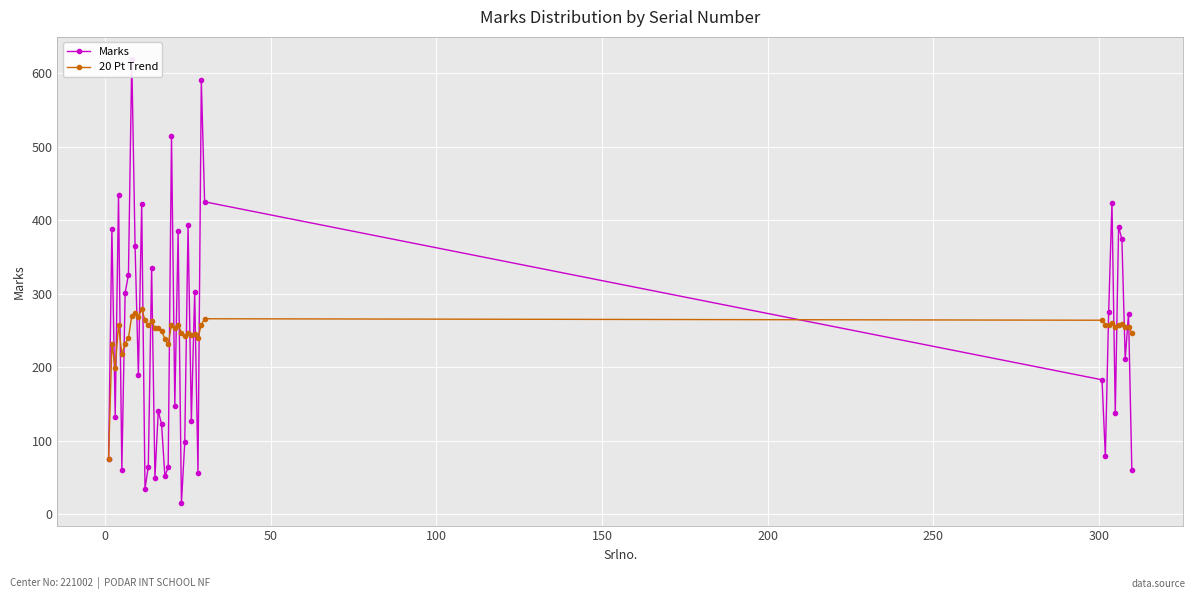

What is the average value of the Marks series?

241